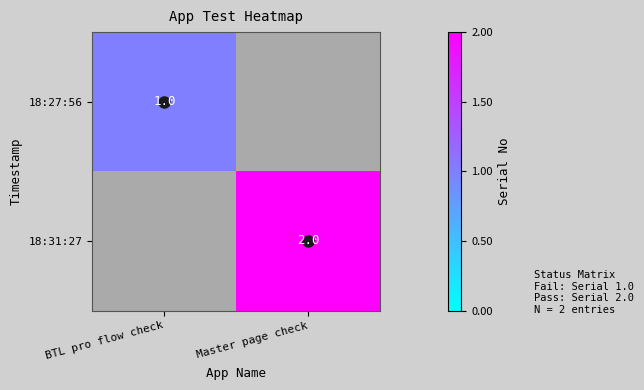

The 18:27:56 series shows -1 at Master page check. True or false?

False